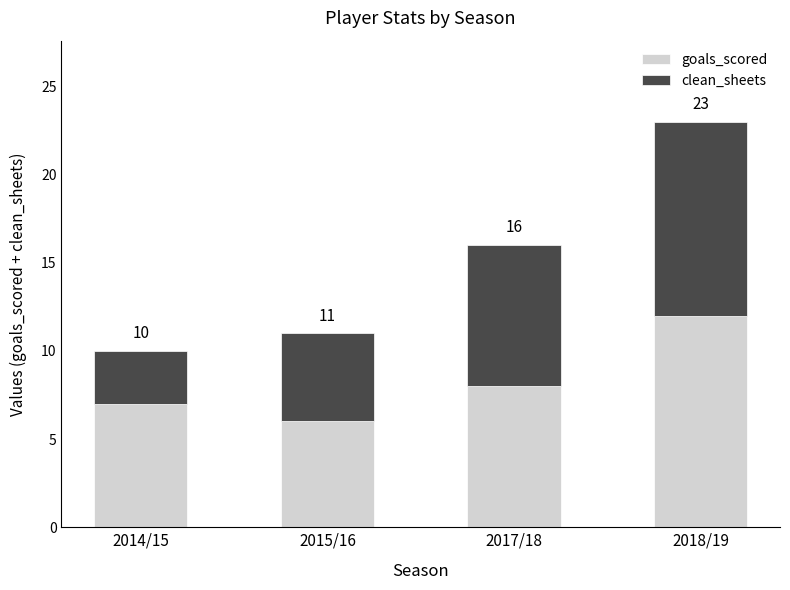

At how many categories does at least one series exceed 4?

4